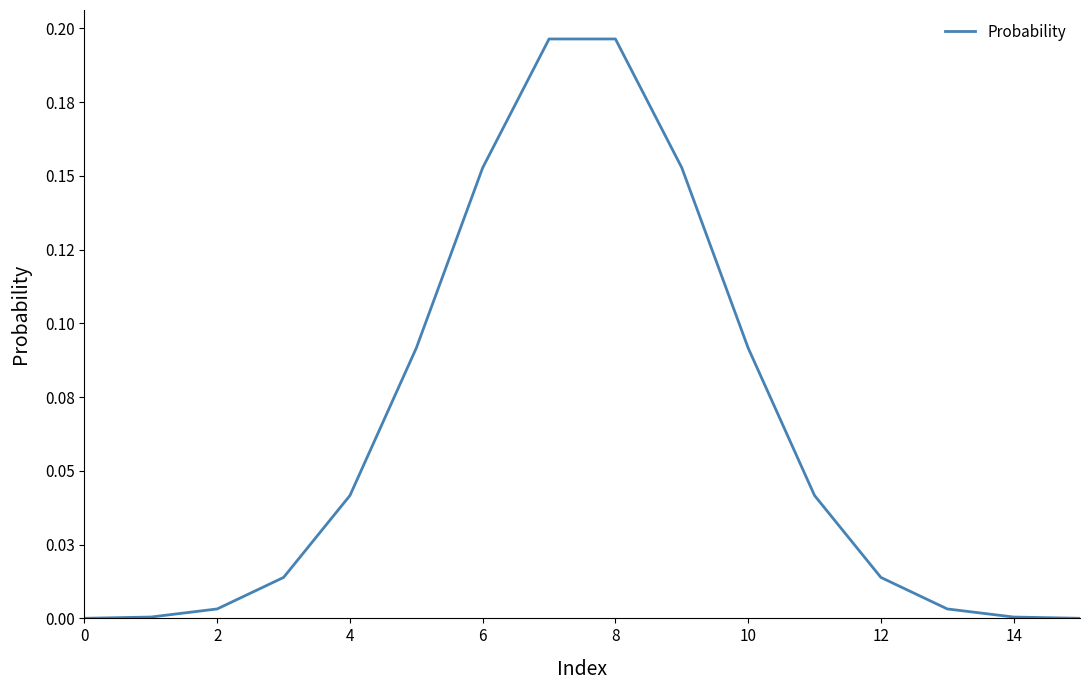

Does the chart display data point markers on the line(s)?

No